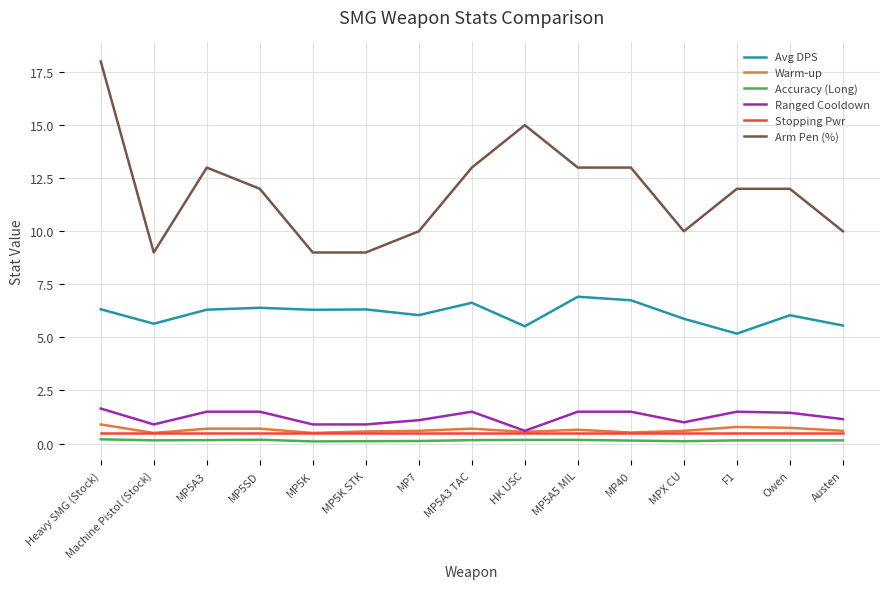

True or false: Stopping Pwr and Avg DPS intersect in this chart.

False